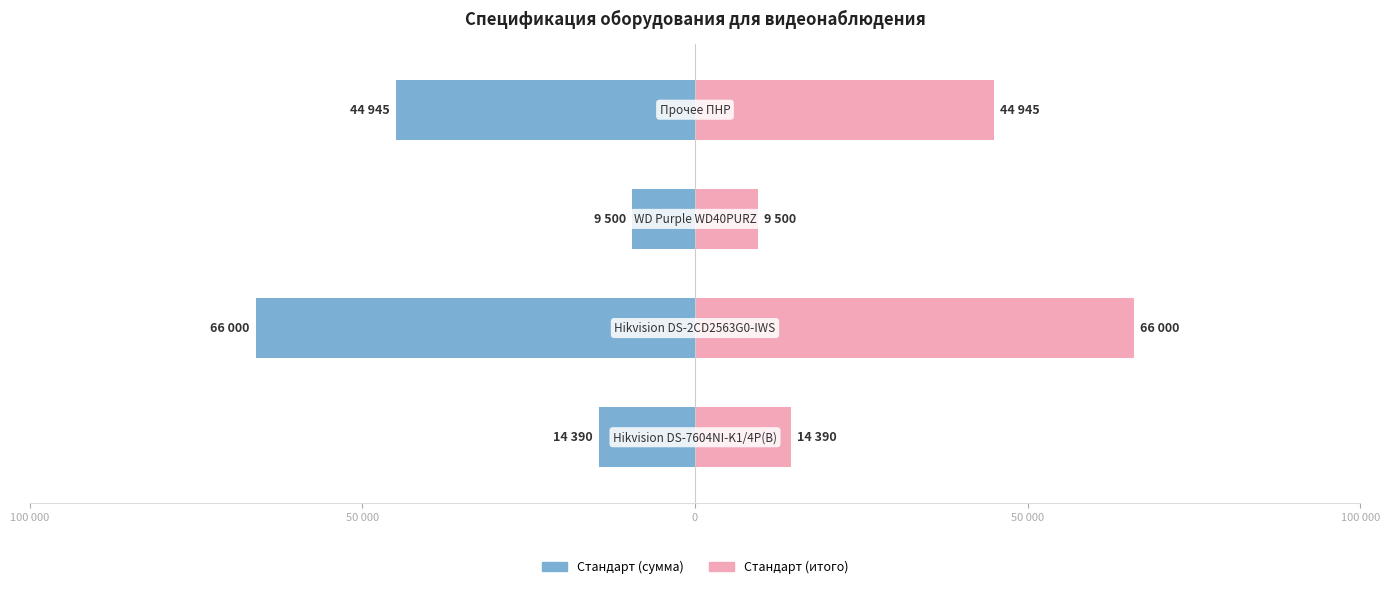

How many data points does each series have?

4